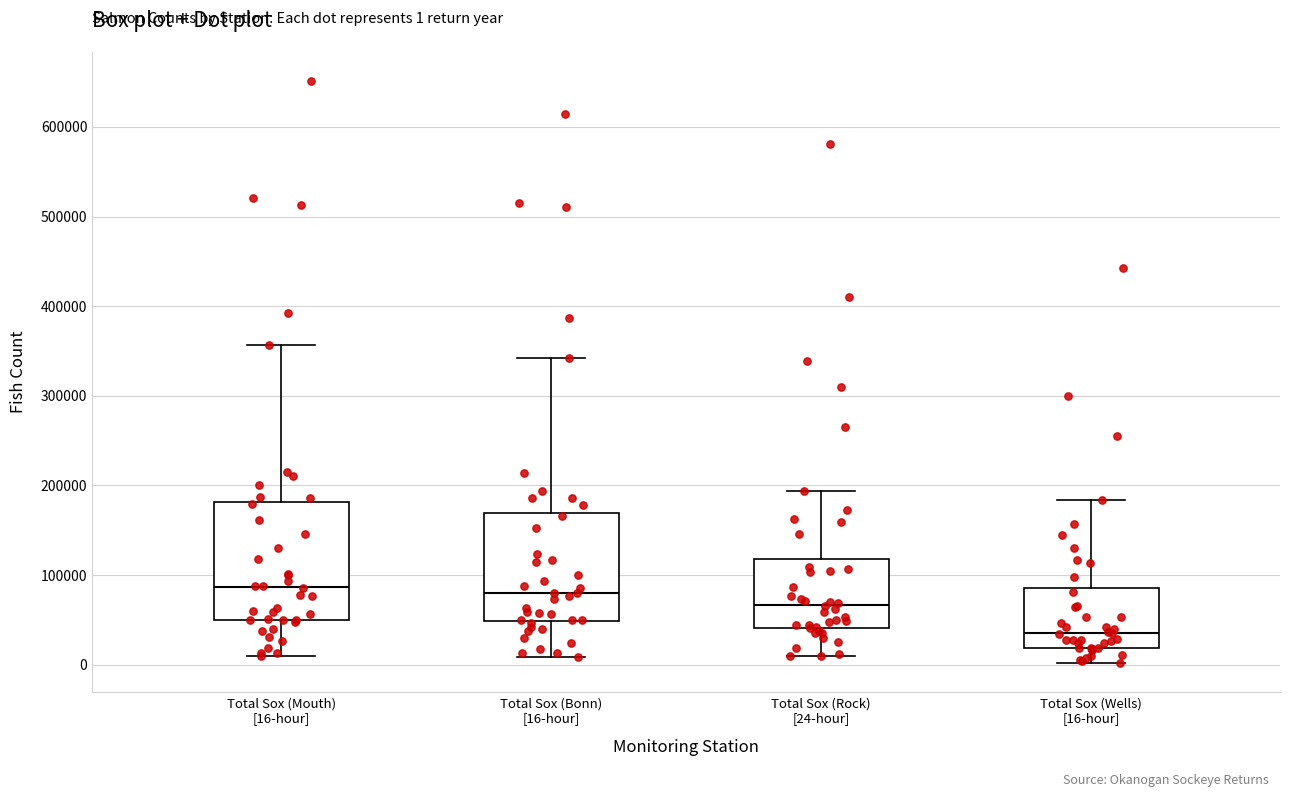

Comparing the boxes themselves (not the whiskers), which one is the tallest?

Total Sox (Mouth) [16-hour]